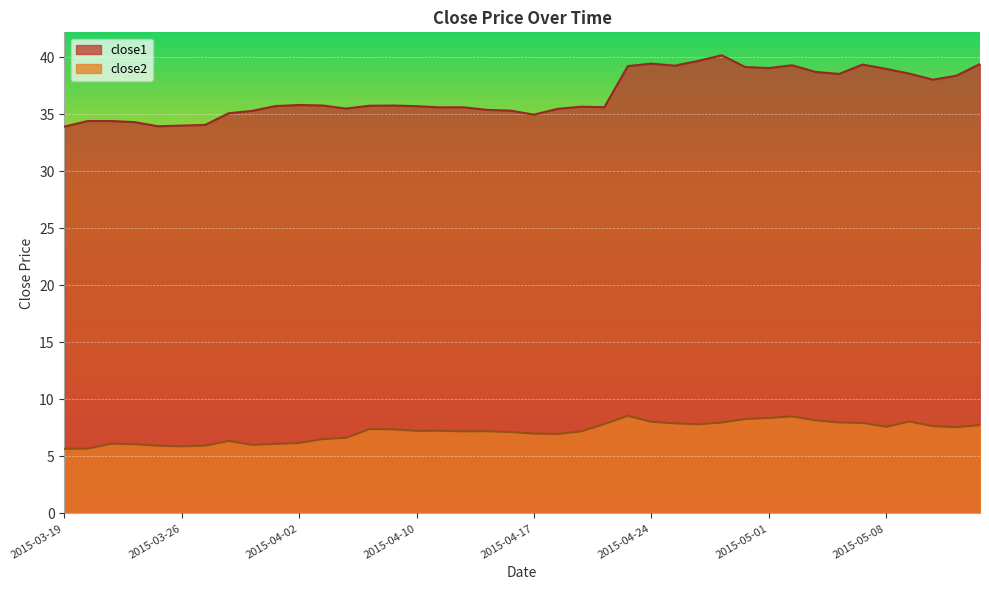

What is the average value of the close1 series?

36.7